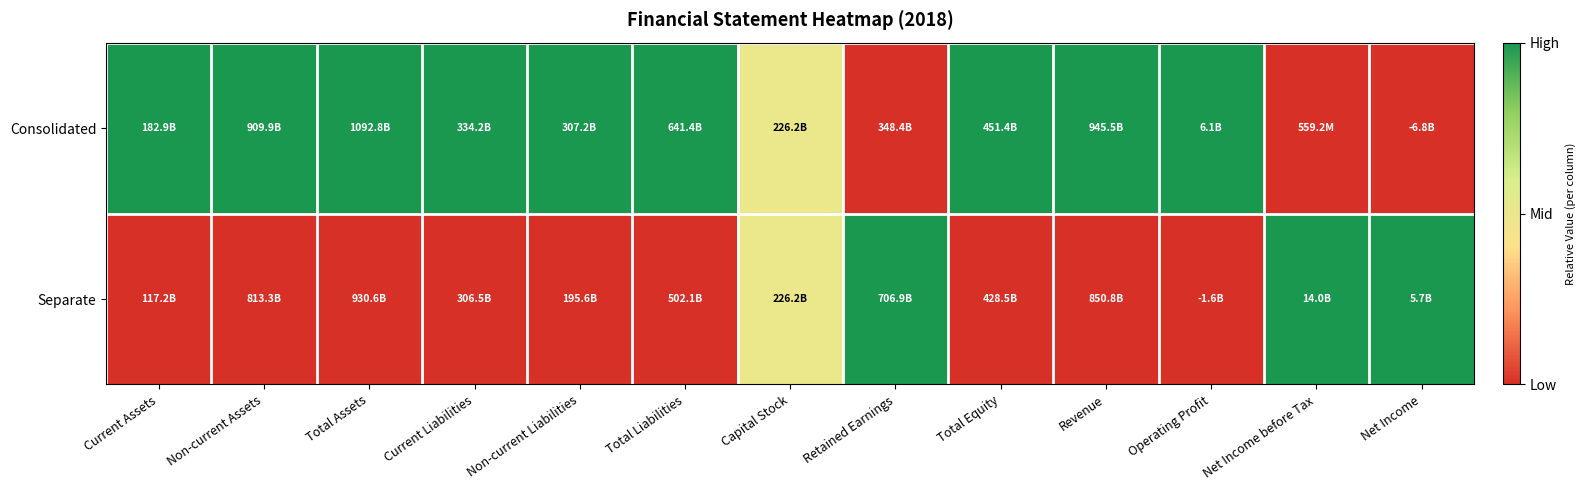

At how many categories does at least one series exceed 0?

13